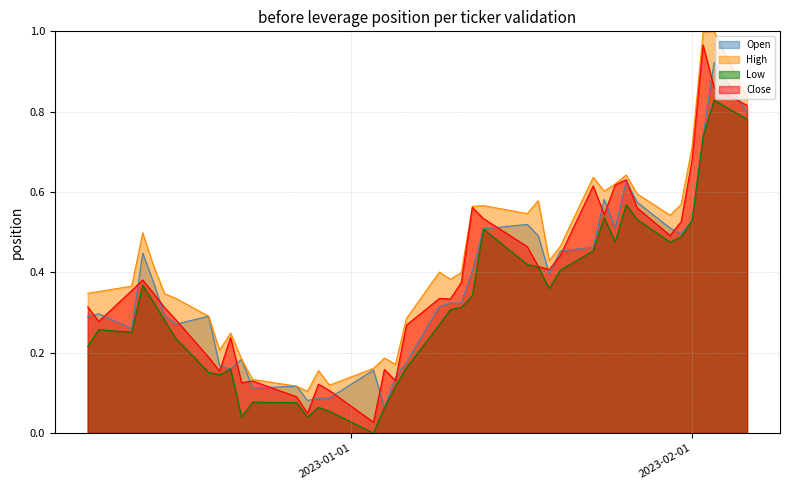

What is the approximate value of Open at 2022-12-23?

0.1